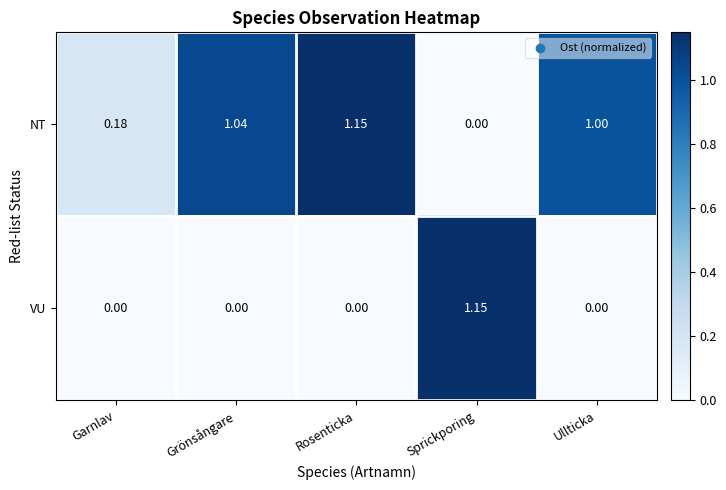

Is the value of VU at Grönsångare greater than the value of NT at Grönsångare?

No